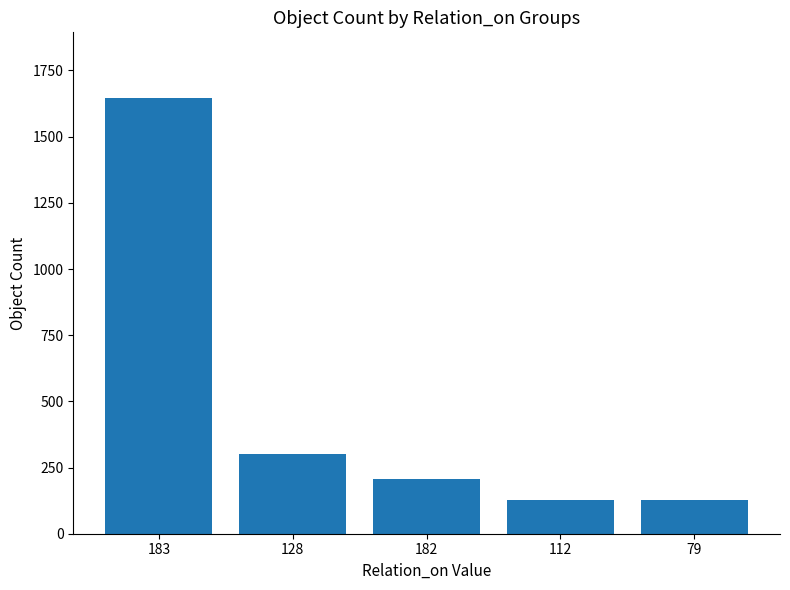

What is the difference between the maximum and minimum values?

1519